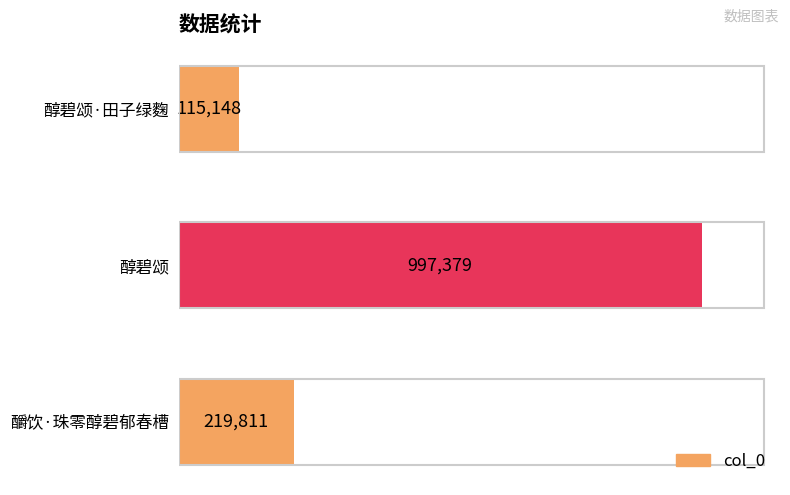

Which category has the highest value across all series?

醇碧颂